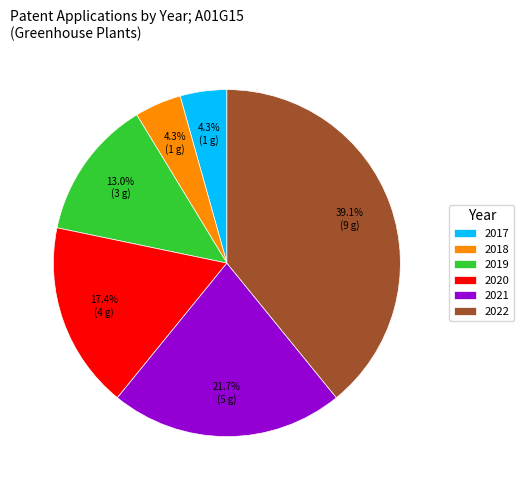

How many segments does this pie chart have?

6